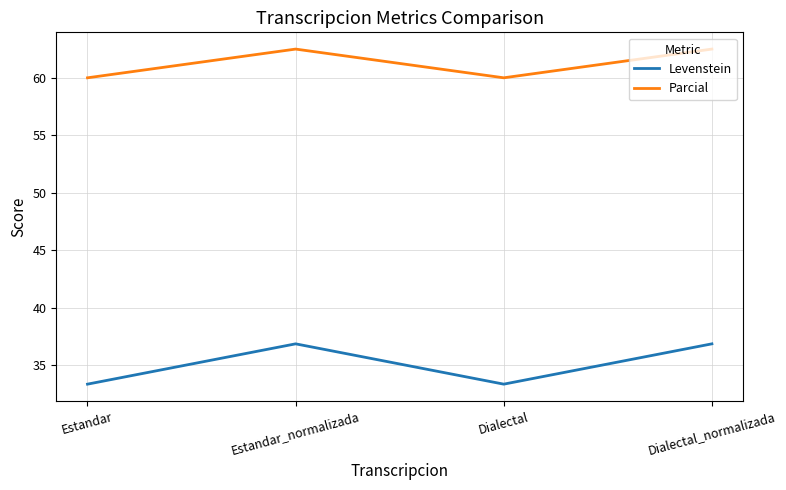

The value of Levenstein at Estandar is 33.3. True or false?

True